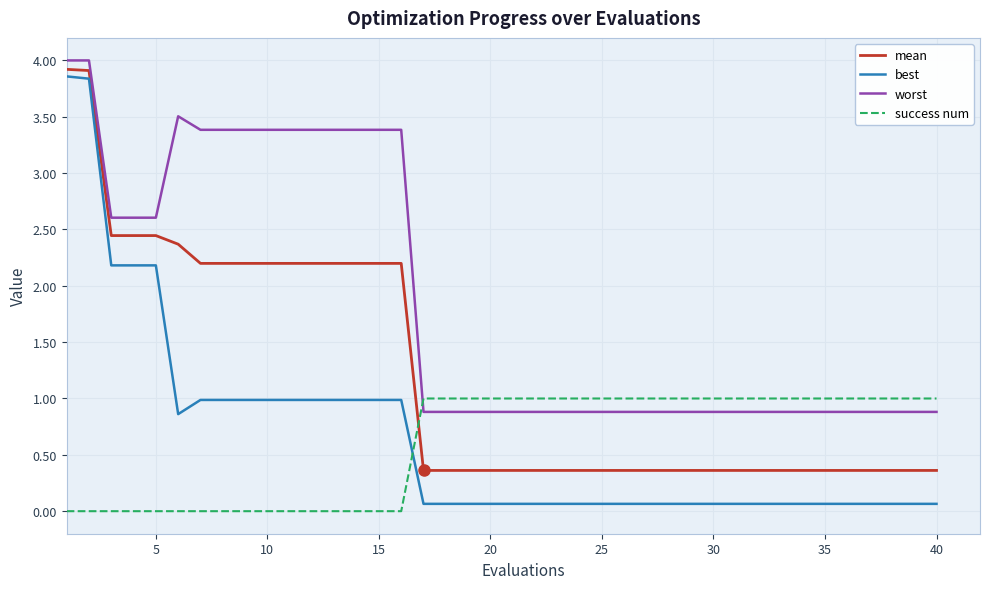

What are all the series names shown in the legend?

mean, best, worst, success num